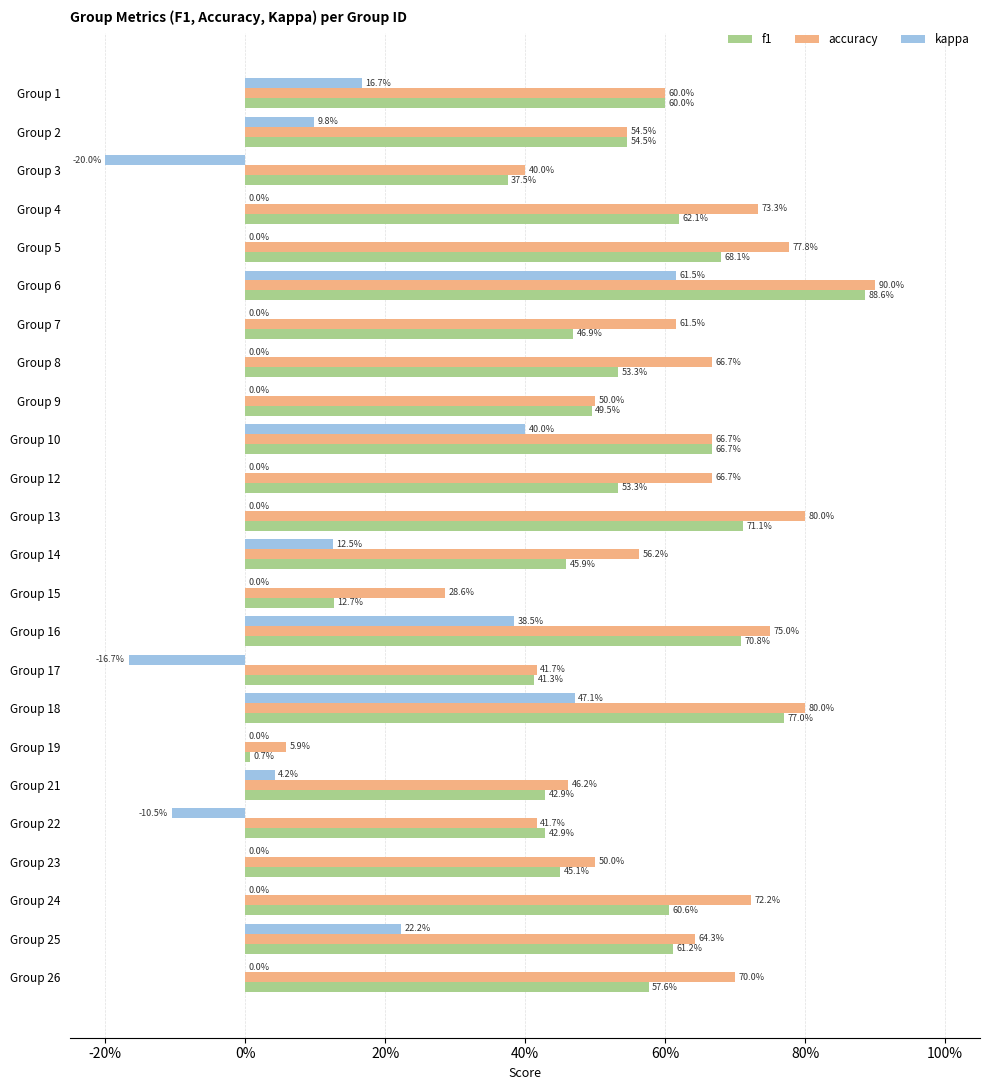

How many groups of bars are there?

24